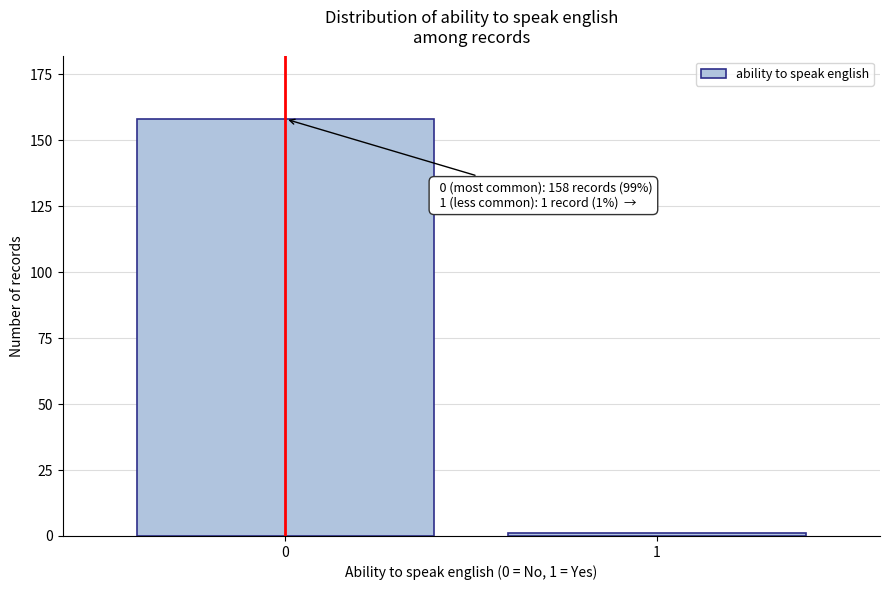

Reading left to right, what are all the values shown in this chart?

0=158	1=1